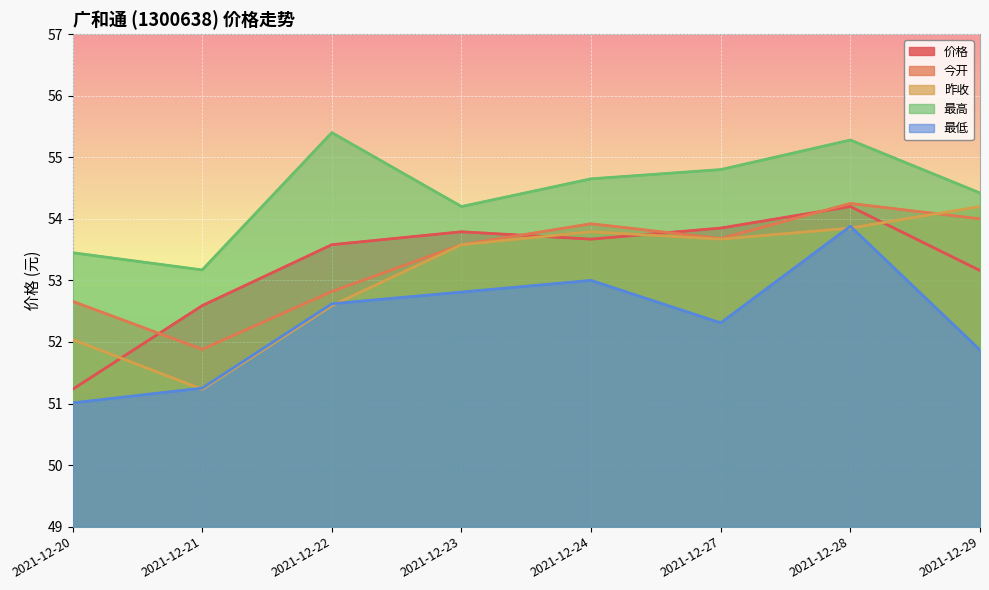

At how many categories does at least one series exceed 51?

8